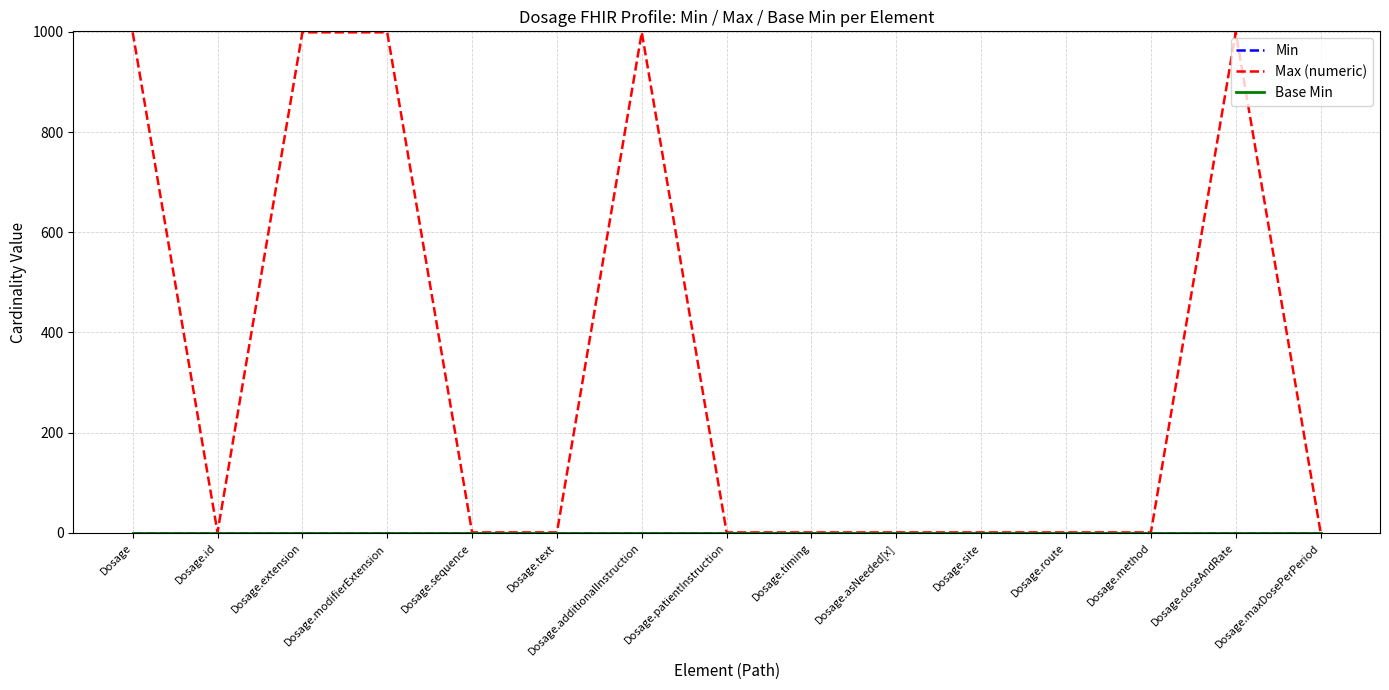

Does the chart display data point markers on the line(s)?

No